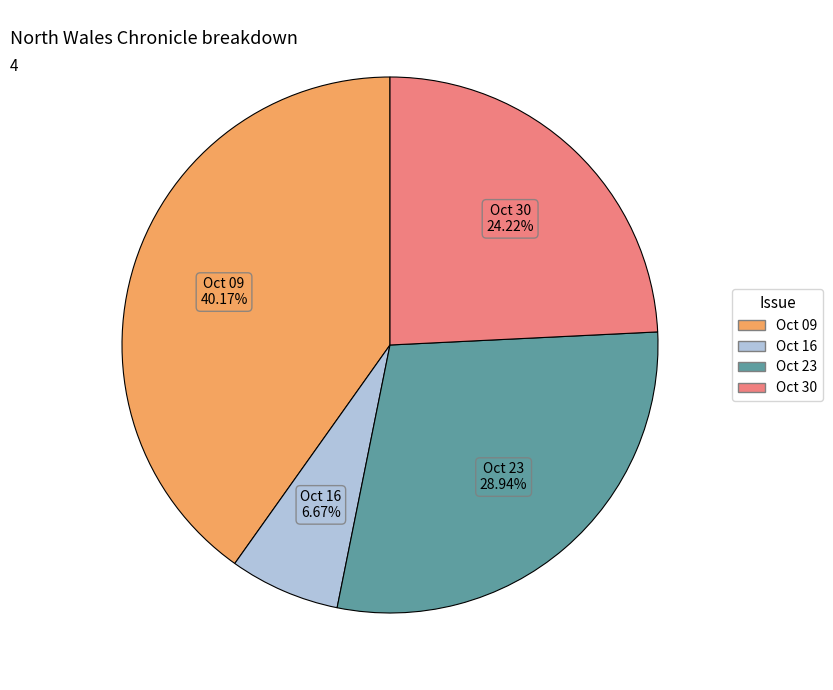

To the nearest percent, what is the average slice percentage?

25%